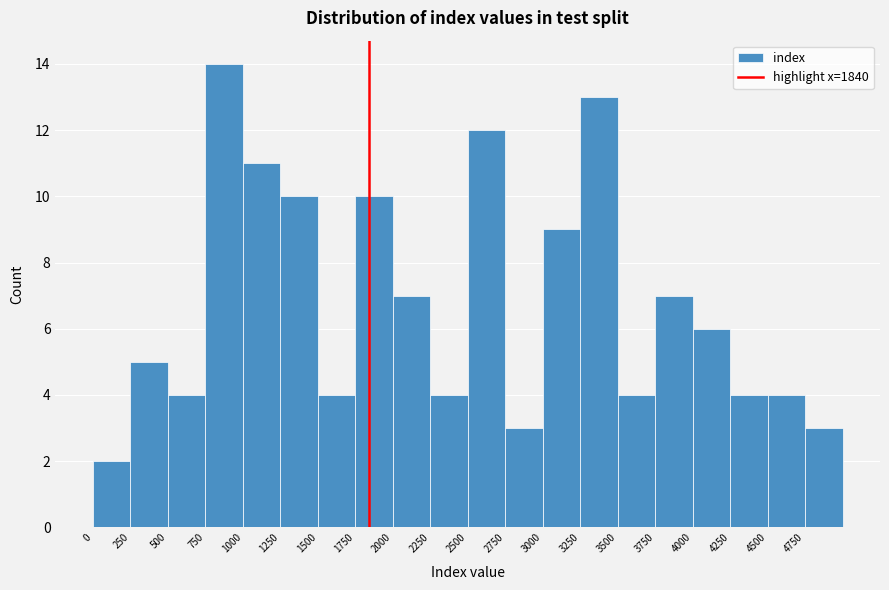

Reading left to right, list every bar in this chart as the range it spans on the x-axis followed by its height. The values are not printed on the chart, so give them approximately, as read against the axis.

0 to 250: 2
250 to 500: 5
500 to 750: 4
750 to 1000: 14
1000 to 1250: 11
1250 to 1500: 10
1500 to 1750: 4
1750 to 2000: 10
2000 to 2250: 7
2250 to 2500: 4
2500 to 2750: 12
2750 to 3000: 3
3000 to 3250: 9
3250 to 3500: 13
3500 to 3750: 4
3750 to 4000: 7
4000 to 4250: 6
4250 to 4500: 4
4500 to 4750: 4
4750 to 5000: 3